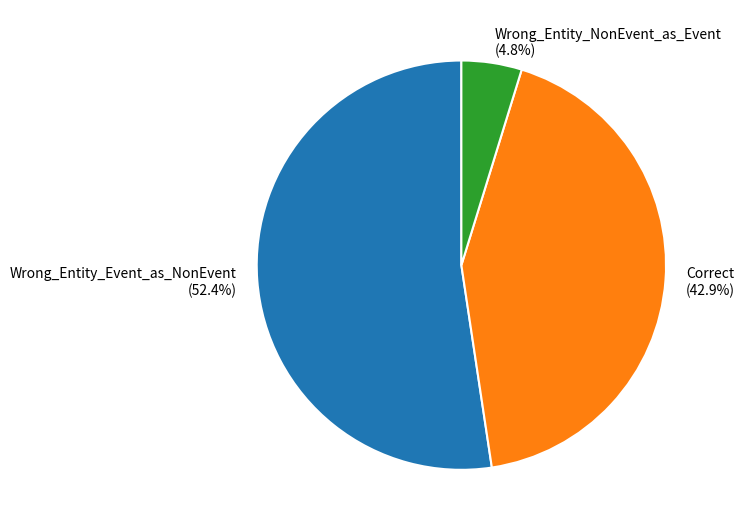

What portion of the pie excludes Correct?

57.1%